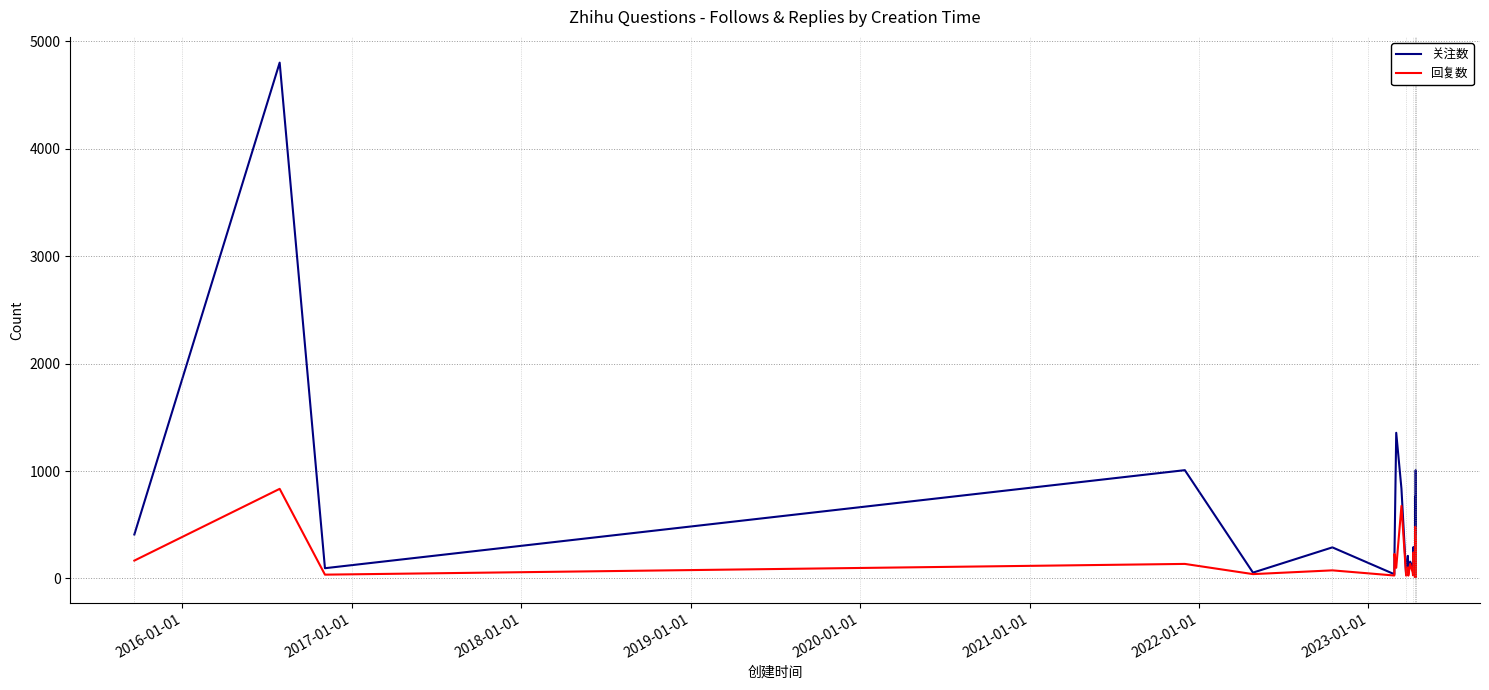

Which series has the widest spread of values?

关注数